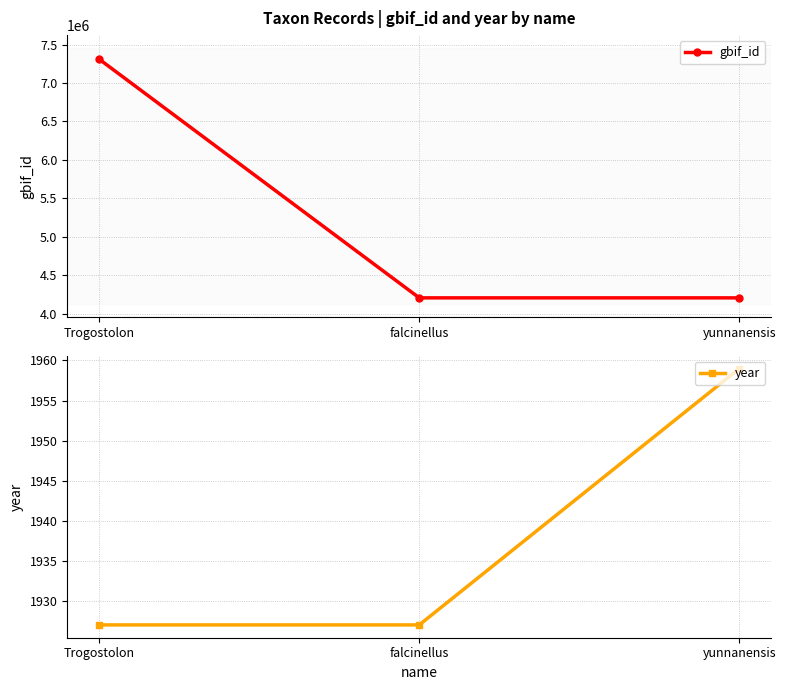

What is the difference between the maximum and second lowest values in the gbif_id series?

3105693